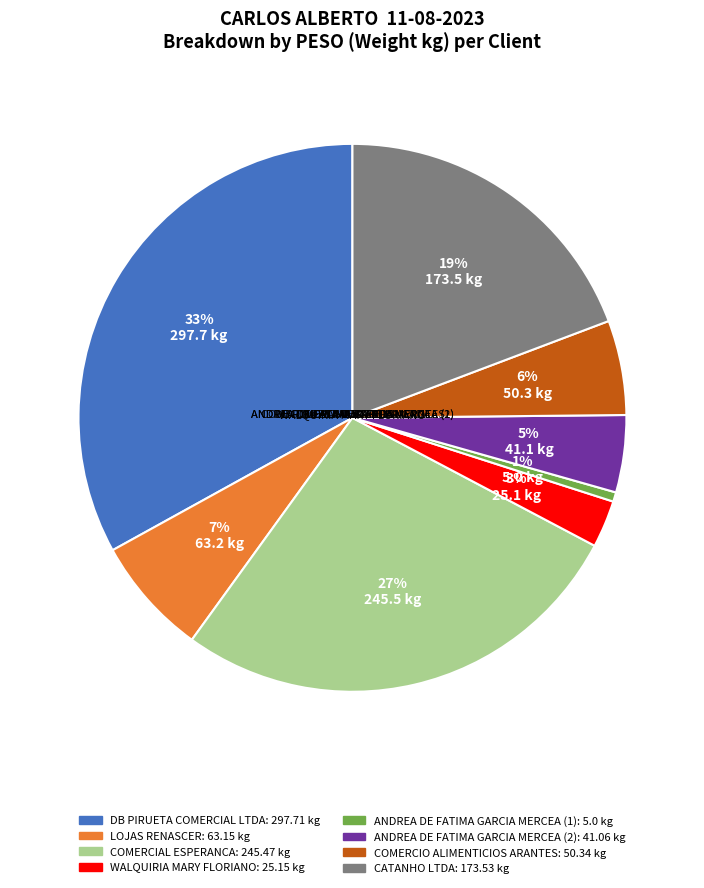

True or false: LOJAS RENASCER accounts for 1% of the total.

False